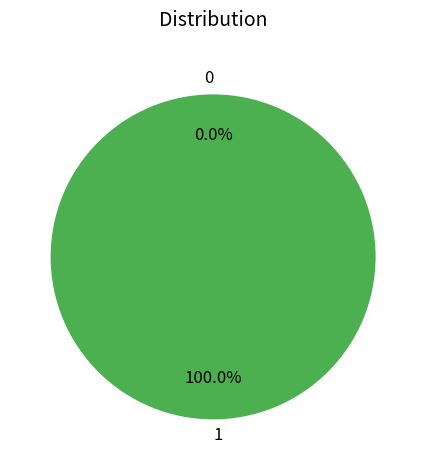

What is the majority slice?

1